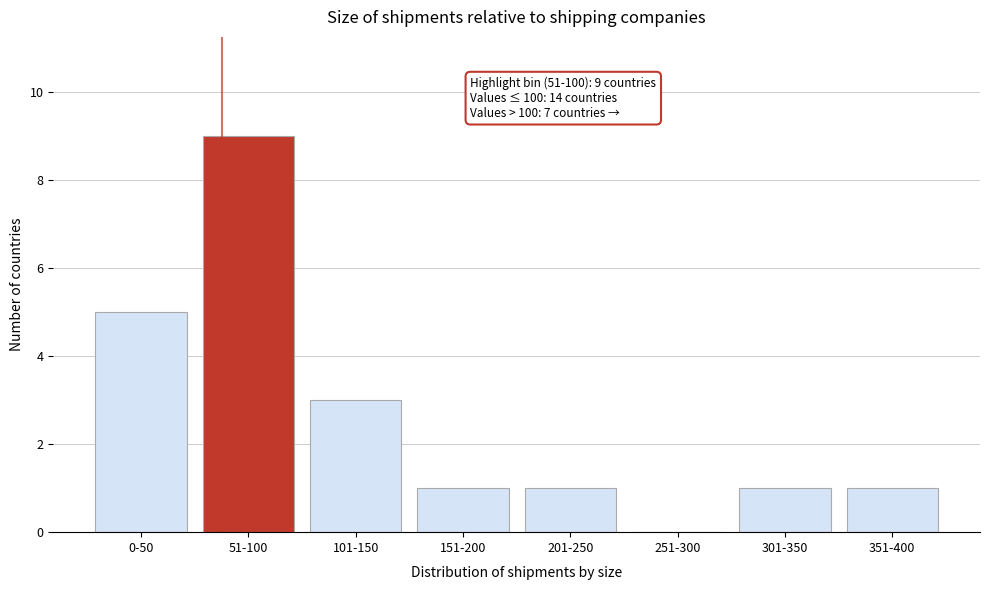

Reading left to right, what are all the values shown in this chart?

0-50=5	51-100=9	101-150=3	151-200=1	201-250=1	251-300=0	301-350=1	351-400=1